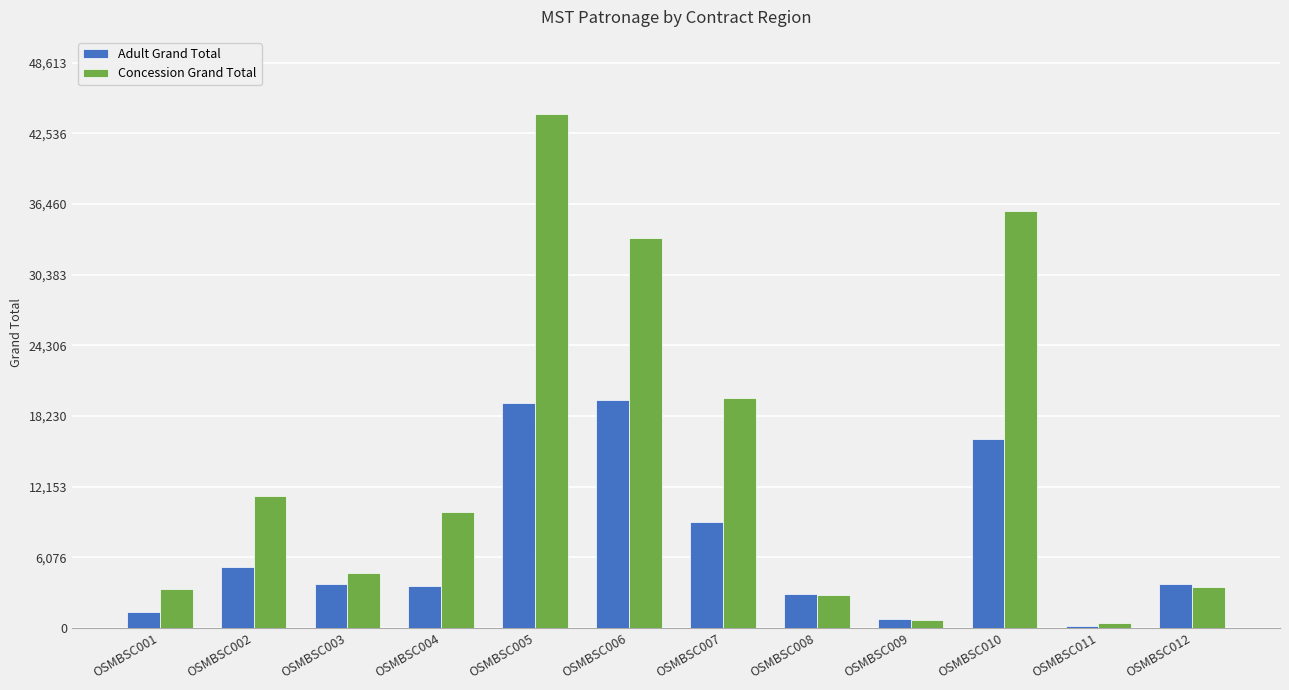

Are the bars horizontal?

No